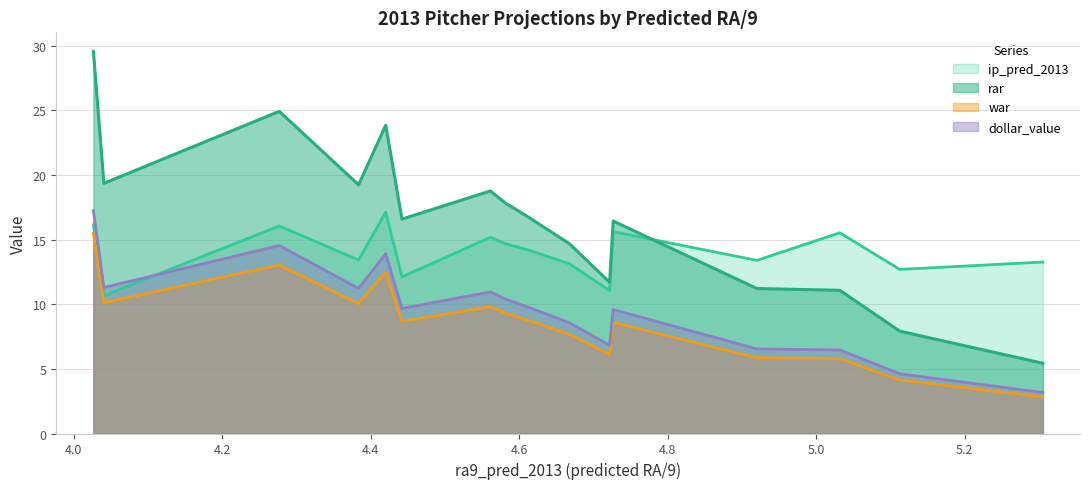

What is the difference between the highest and lowest values at Zack Greinke?

11.4